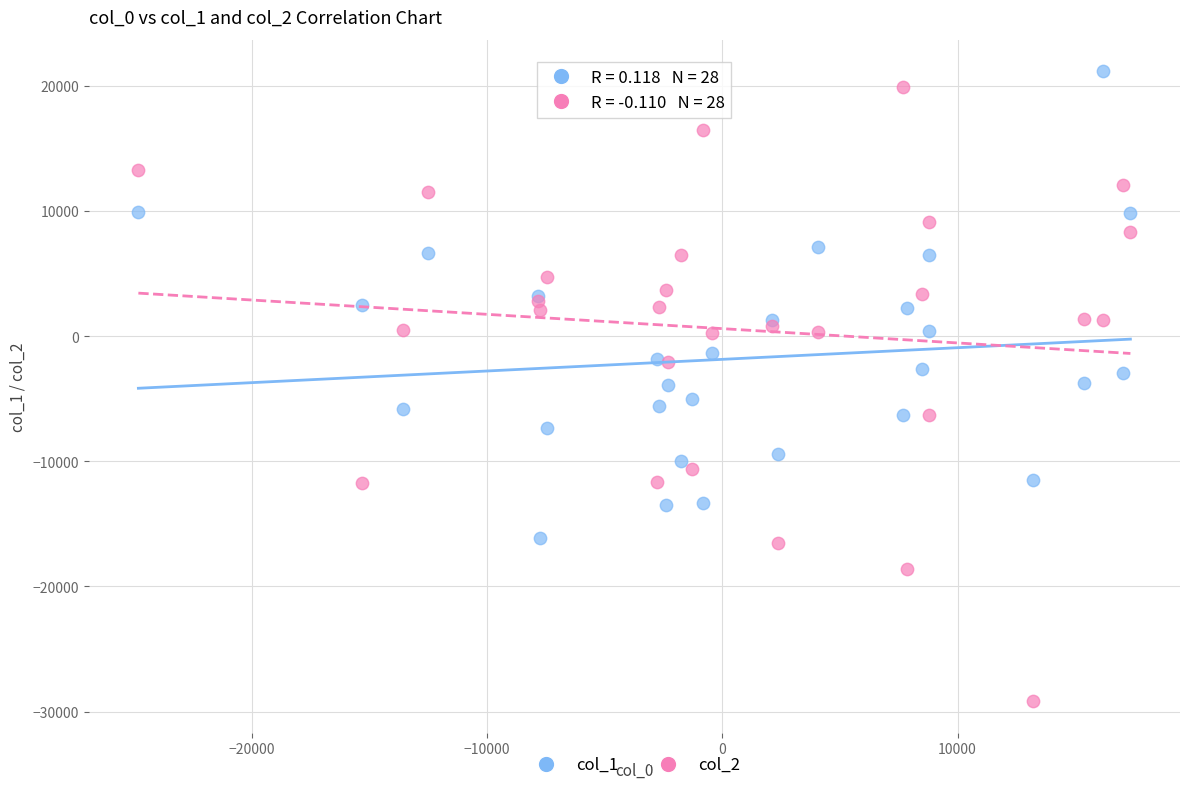

What is the X range (max minus min) for the scatter plot?

42169.4